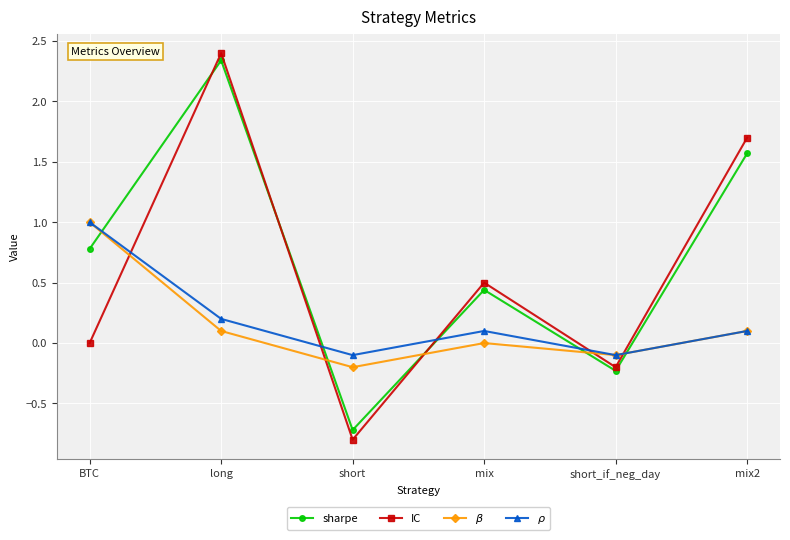

At which category does the chart reach its peak across all series?

long